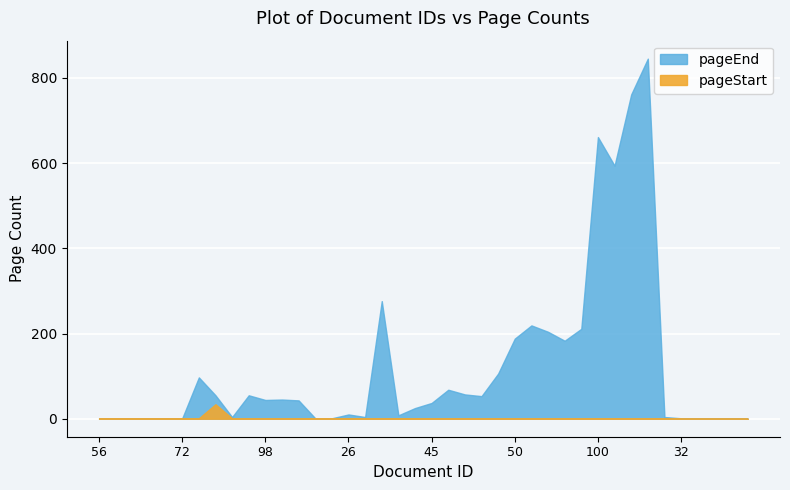

List the labels in order of pageEnd value, smallest first.

56, 68, 69, 70, 71, 72, 24, 25, 32, 33, 34, 88, 89, 96, 29, 28, 43, 26, 44, 45, 104, 98, 103, 48, 94, 97, 47, 46, 84, 49, 53, 50, 52, 54, 51, 38, 101, 100, 102, 110